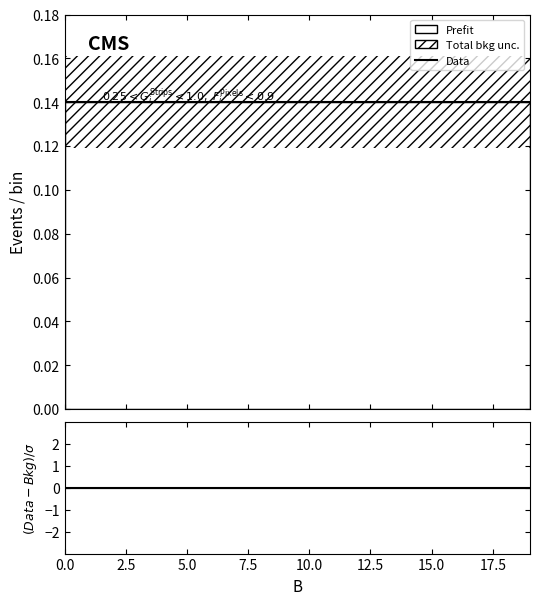

What is the sum of all Data values?

2.8